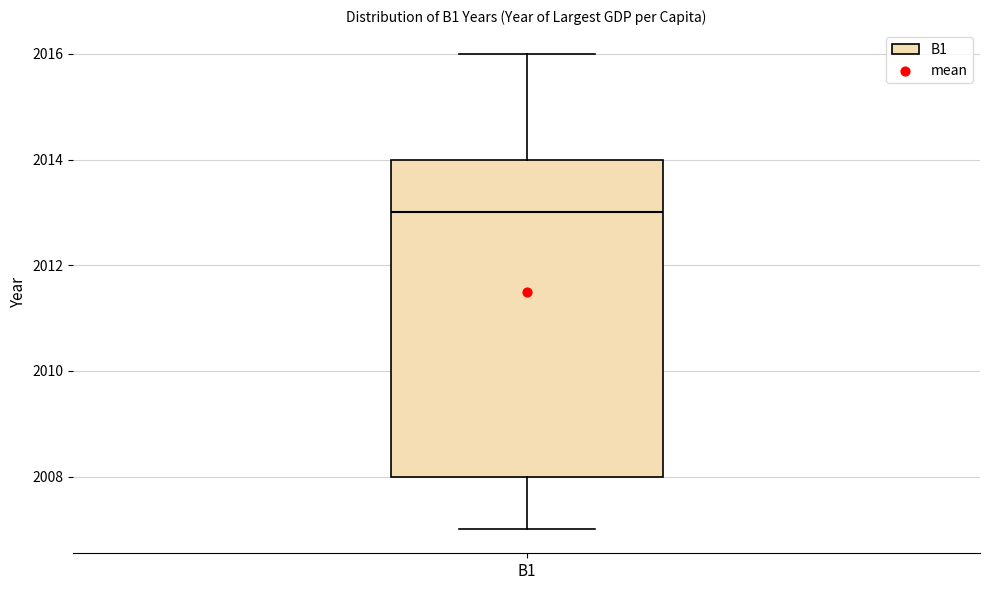

Where does the lower whisker of the box for B1 end on the y-axis? The values are not printed on the chart, so give them approximately, as read against the axis.

2007